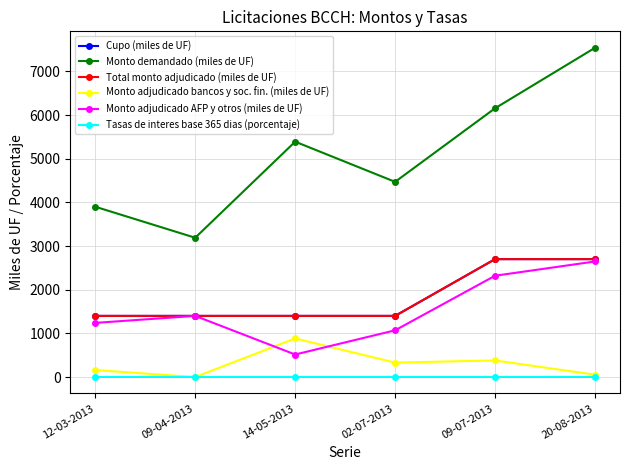

Is it true that Tasas de interes base 365 dias (porcentaje) equals 2.3 at 20-08-2013?

True